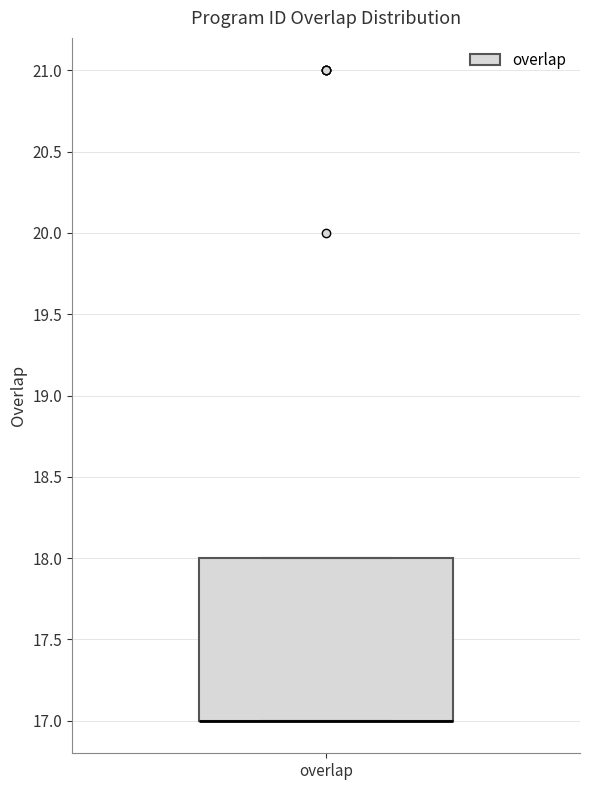

Transcribe this box plot: give where the median line is, the range the box spans, and where the two whiskers end, as read against the y-axis. The values are not printed on the chart, so give them approximately, as read against the axis.

median 17 (drawn on the box's lower edge), box 17 to 18, whiskers 17 to 18